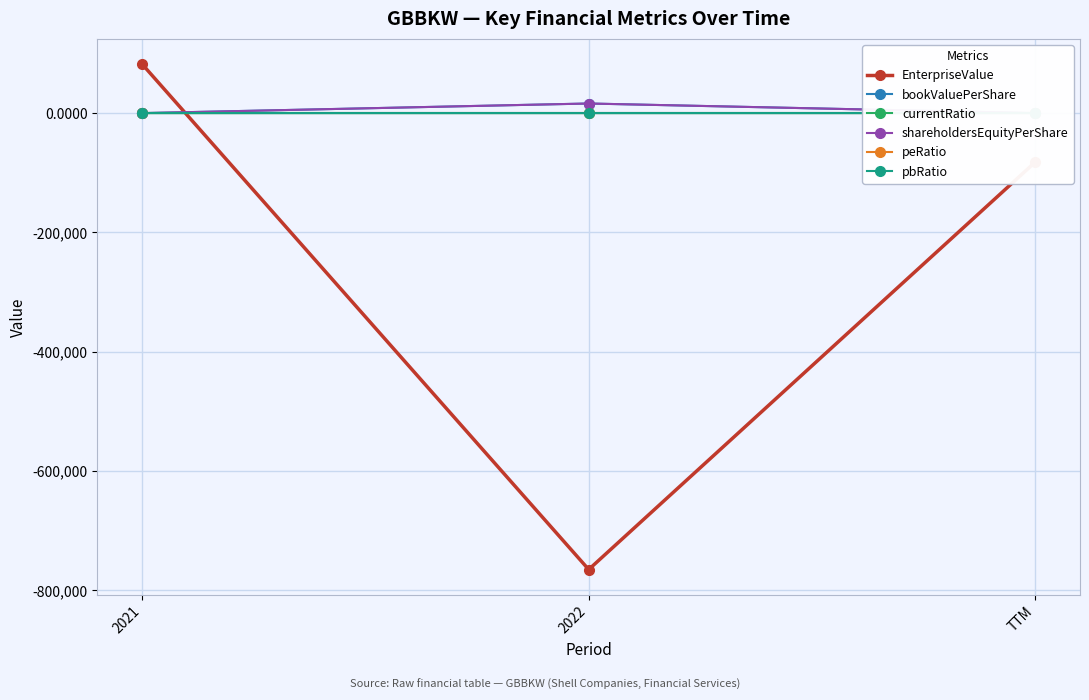

Which category has the highest value across all series?

2021